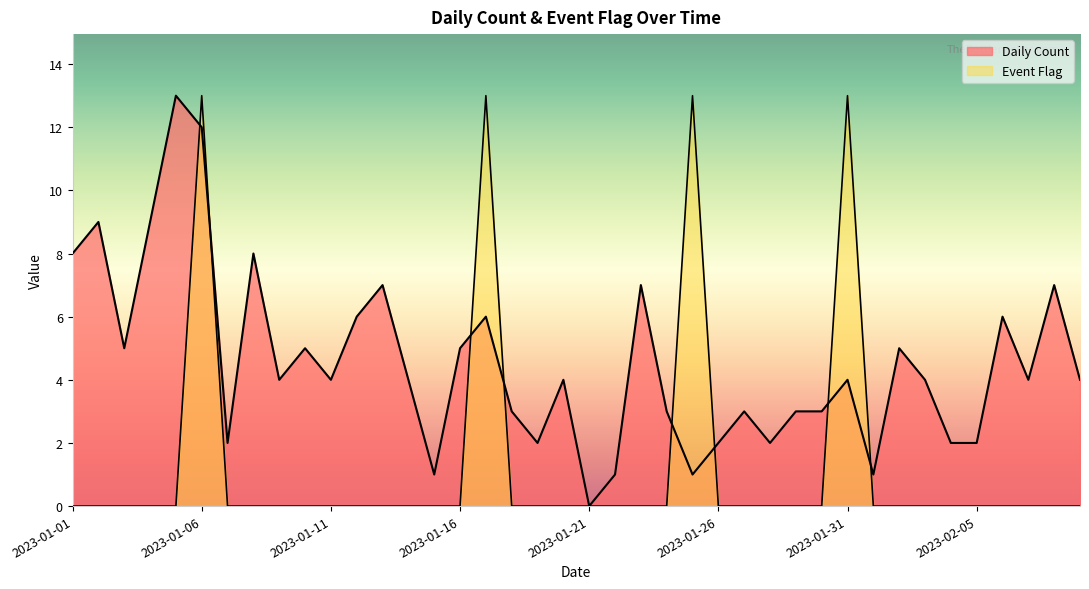

Which series has the largest range (max minus min)?

Daily Count